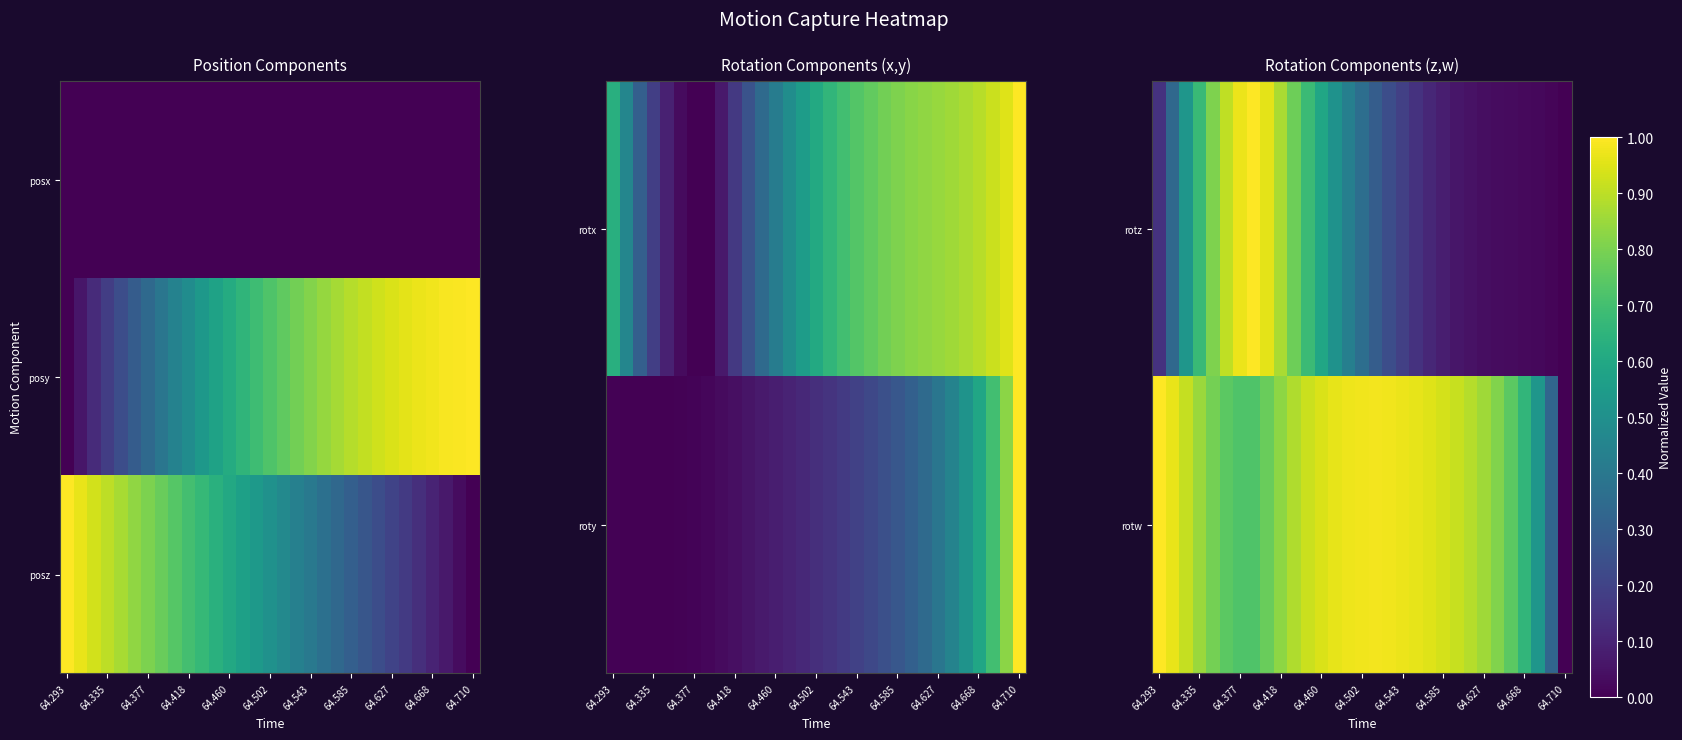

True or false: posz has a value of 0.3 at 64.418.

False